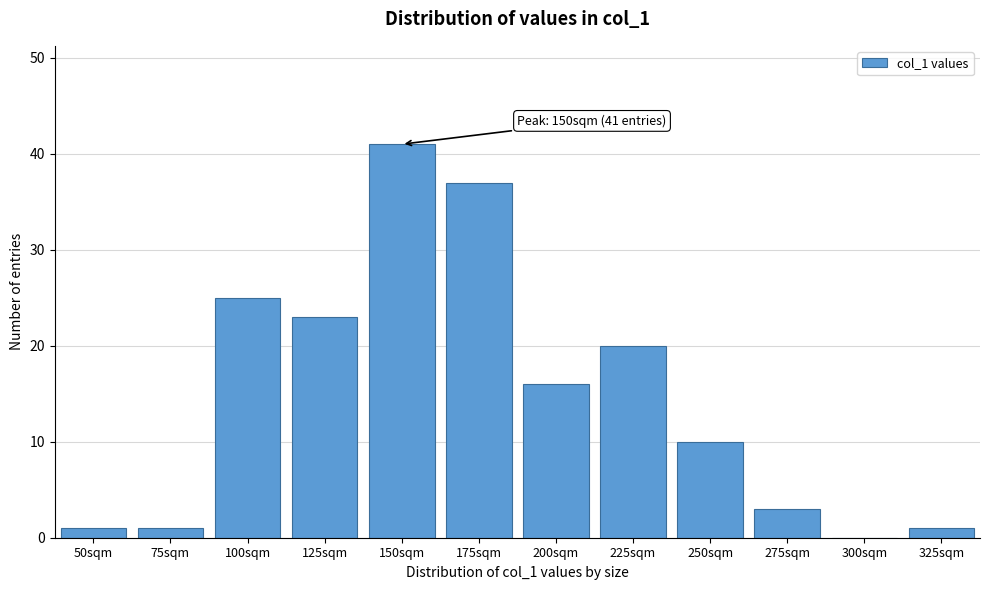

Reading right to left, transcribe all the data shown in this chart.

325sqm=1	300sqm=0	275sqm=3	250sqm=10	225sqm=20	200sqm=16	175sqm=37	150sqm=41	125sqm=23	100sqm=25	75sqm=1	50sqm=1